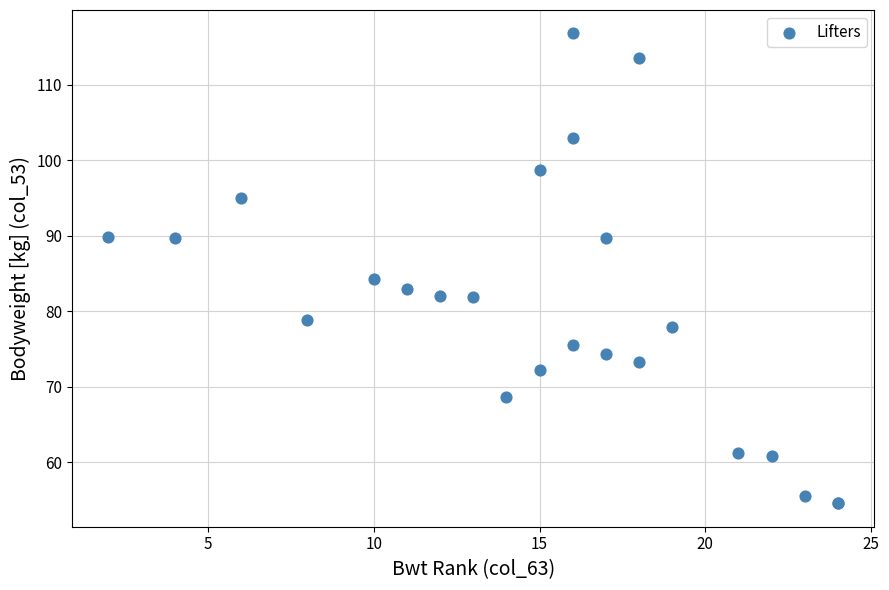

What Y value in the scatter plot is closest to 85?

84.3